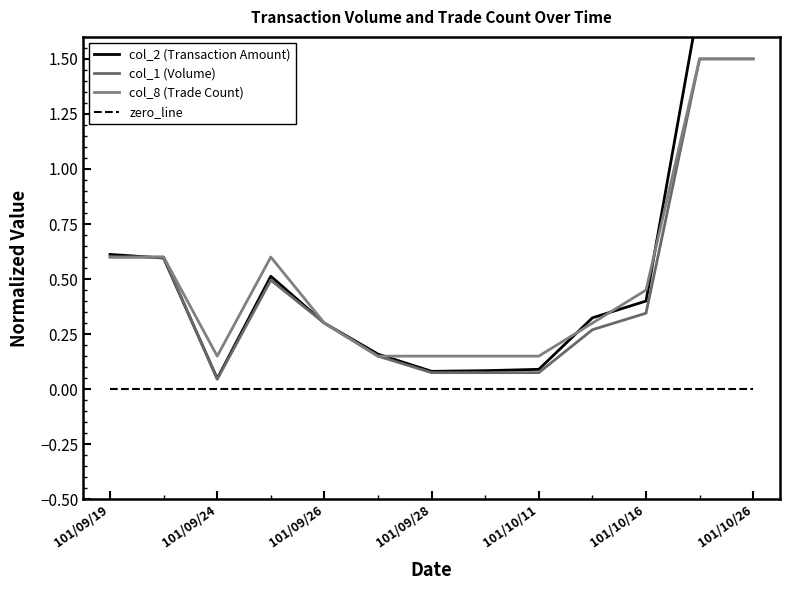

Is the value of zero_line at 101/09/28 greater than the value of col_8 (Trade Count) at 101/09/19?

No